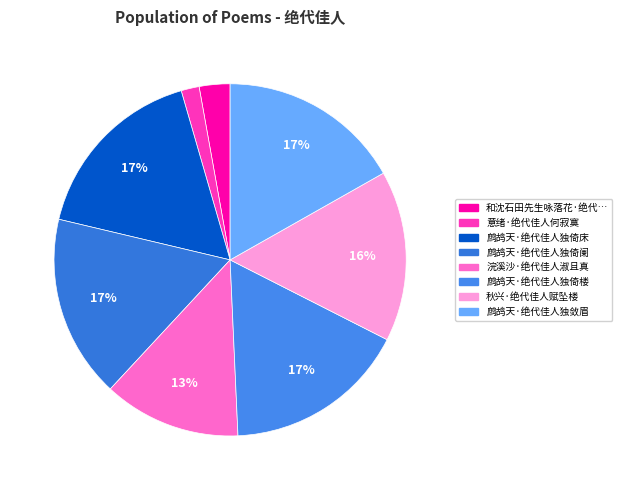

Count the number of slices in the pie.

8